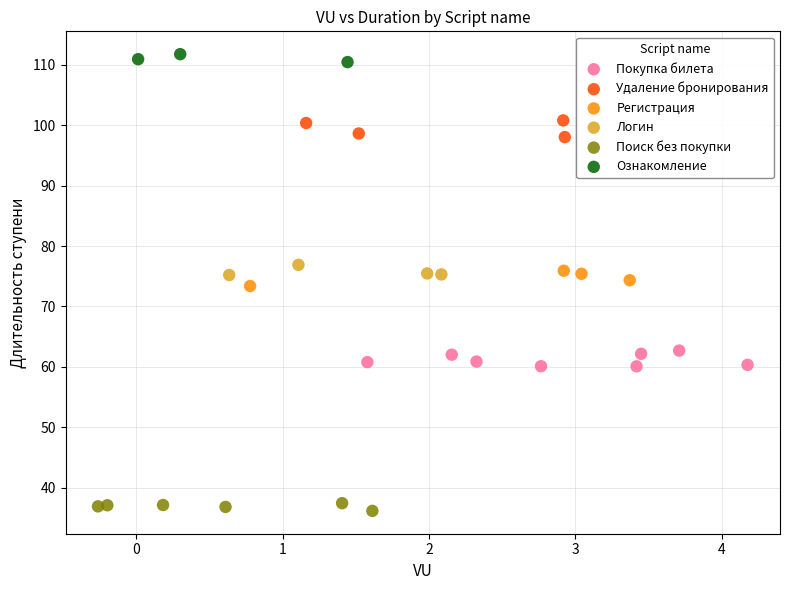

Which series contains the highest Y value?

Ознакомление